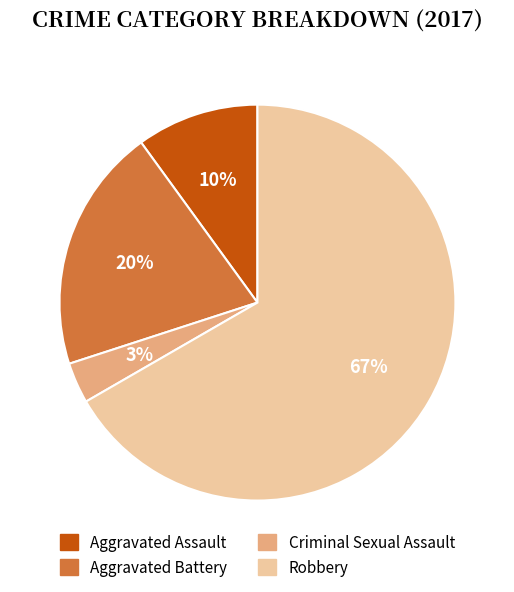

Is the sum of Aggravated Battery and Aggravated Assault greater than half?

No